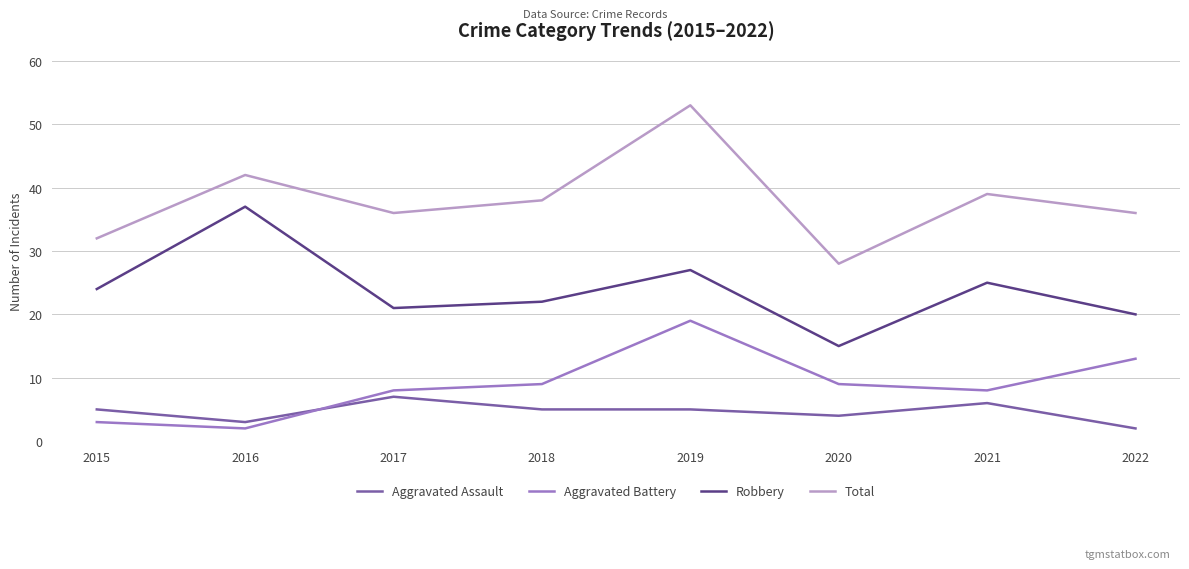

Is the value of Robbery at 2021 greater than the value of Total at 2015?

No